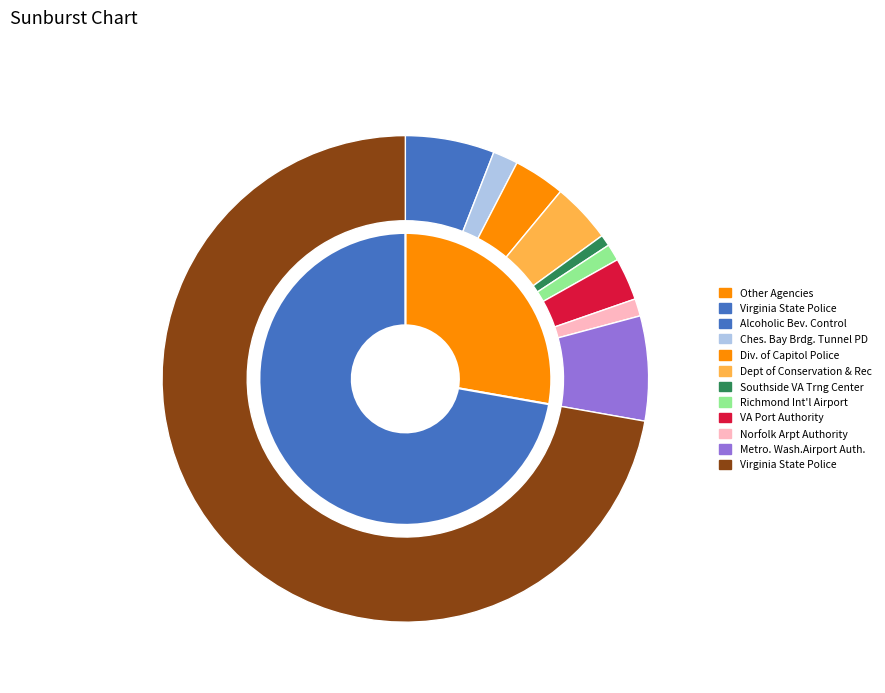

How many slices are in this pie chart?

10